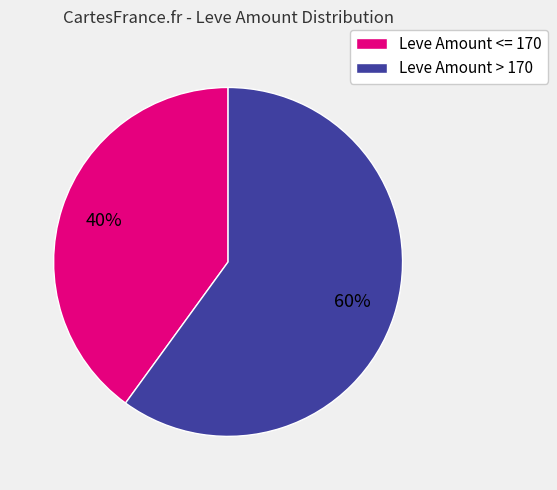

How many slices are in this pie chart?

2